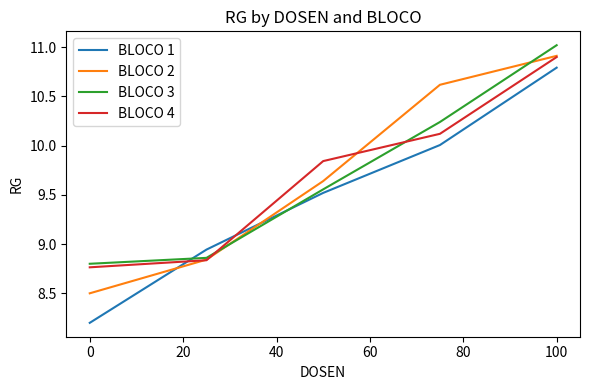

What is the maximum value shown in the chart?

11.0